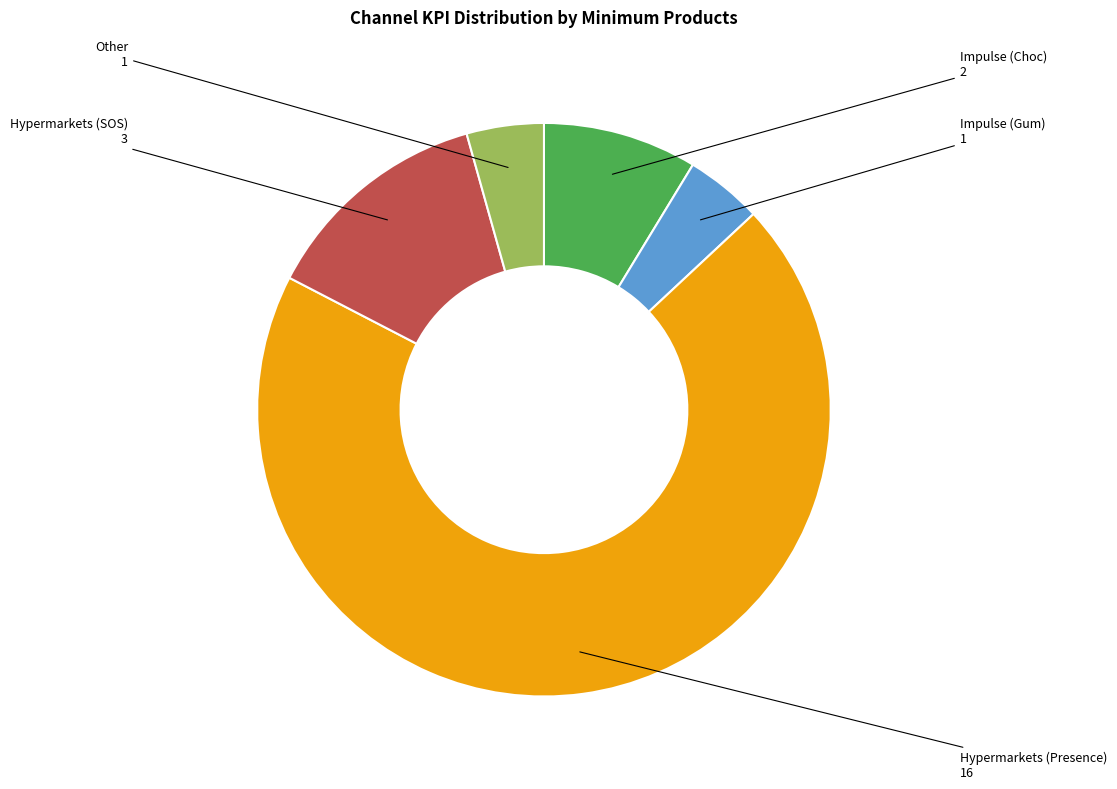

Which slice is the smallest?

Impulse (Gum)